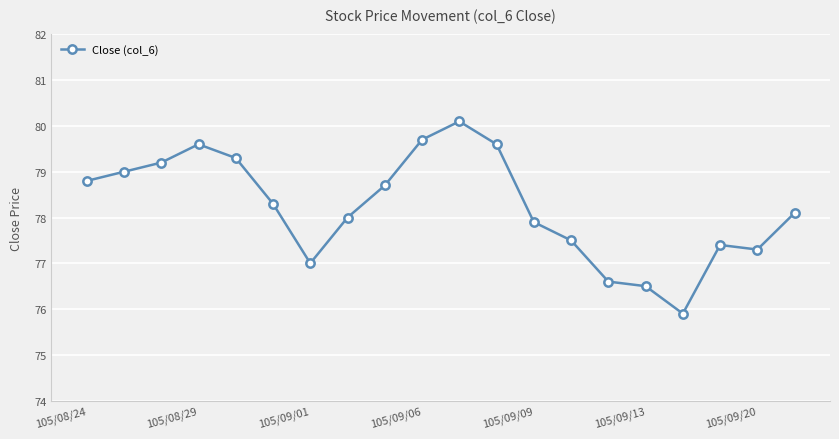

What is the greatest value displayed?

80.1